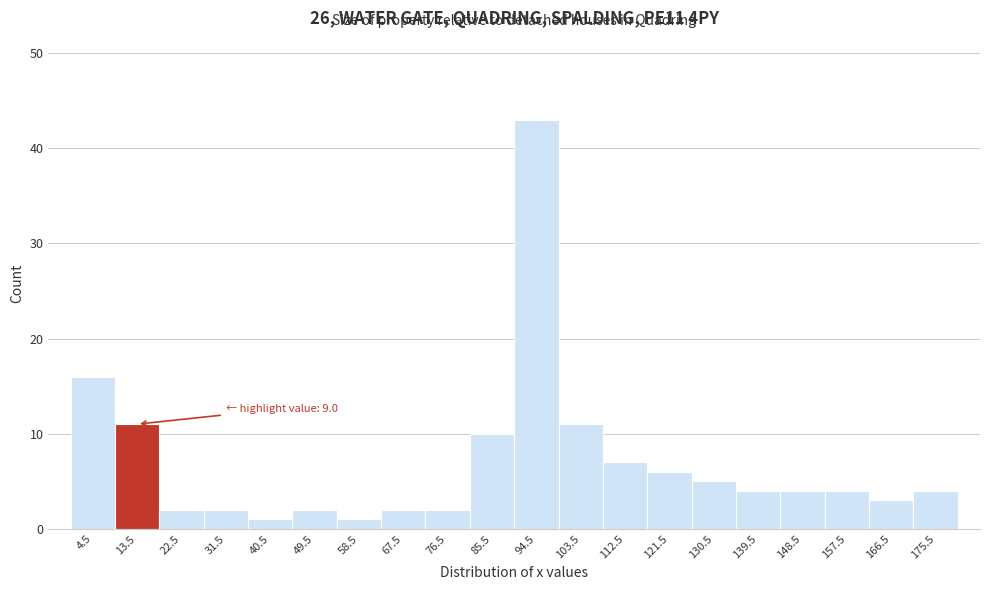

Which range on the x-axis has the tallest bar?

90 to 99